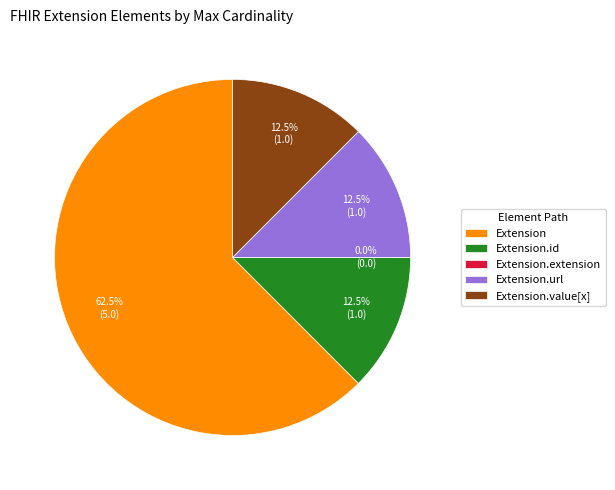

To the nearest percent, what is the average slice percentage?

20%